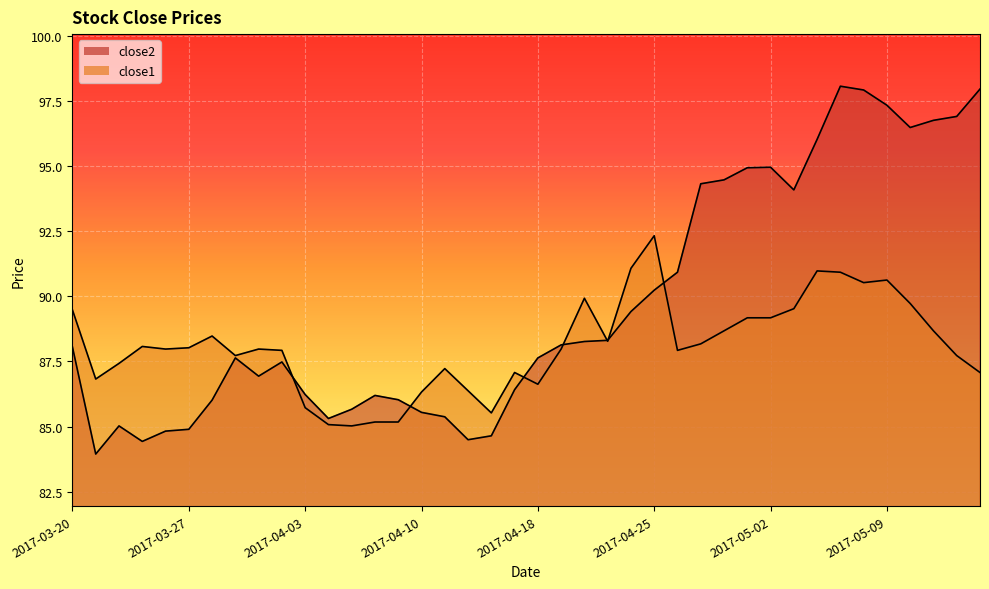

In close1, how many points are higher than both neighbors (excluding endpoints)?

9